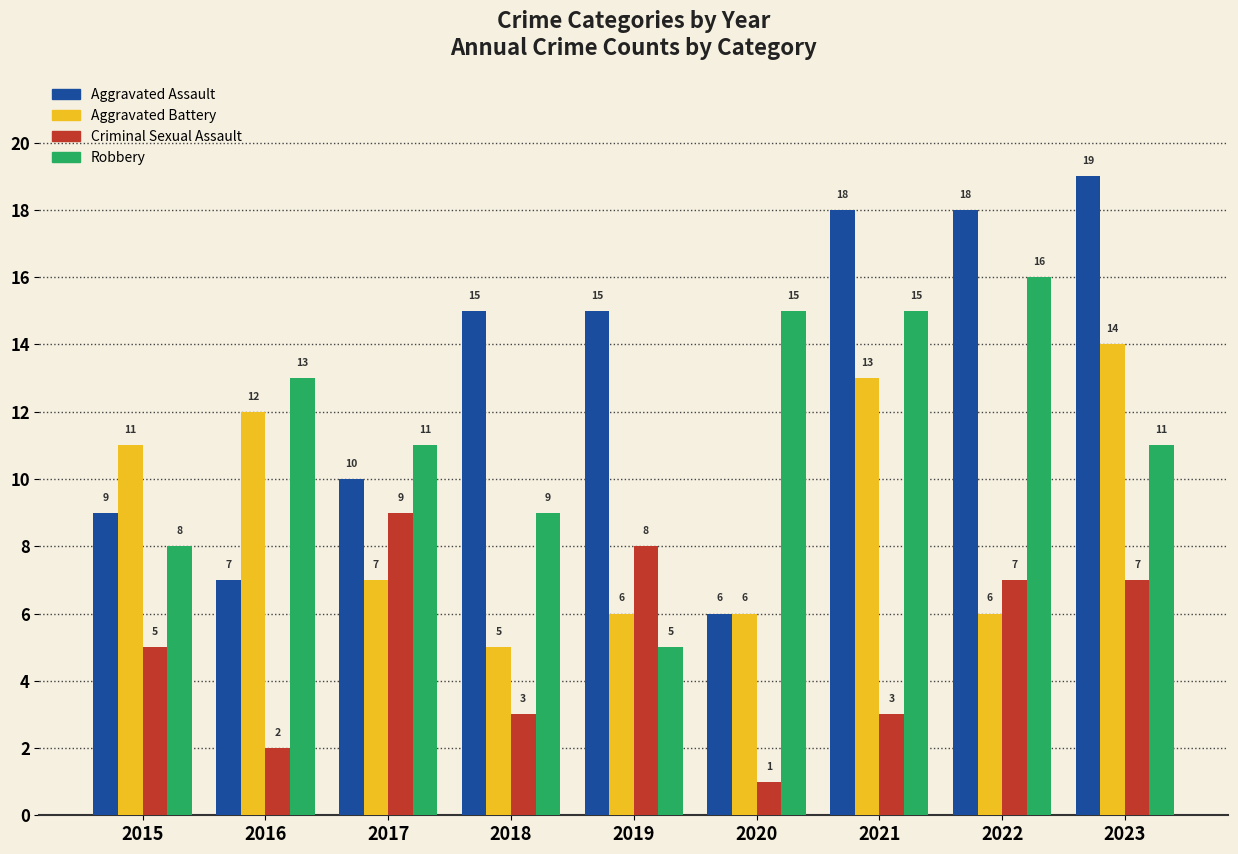

The value of Robbery at 2021 is 15. True or false?

True